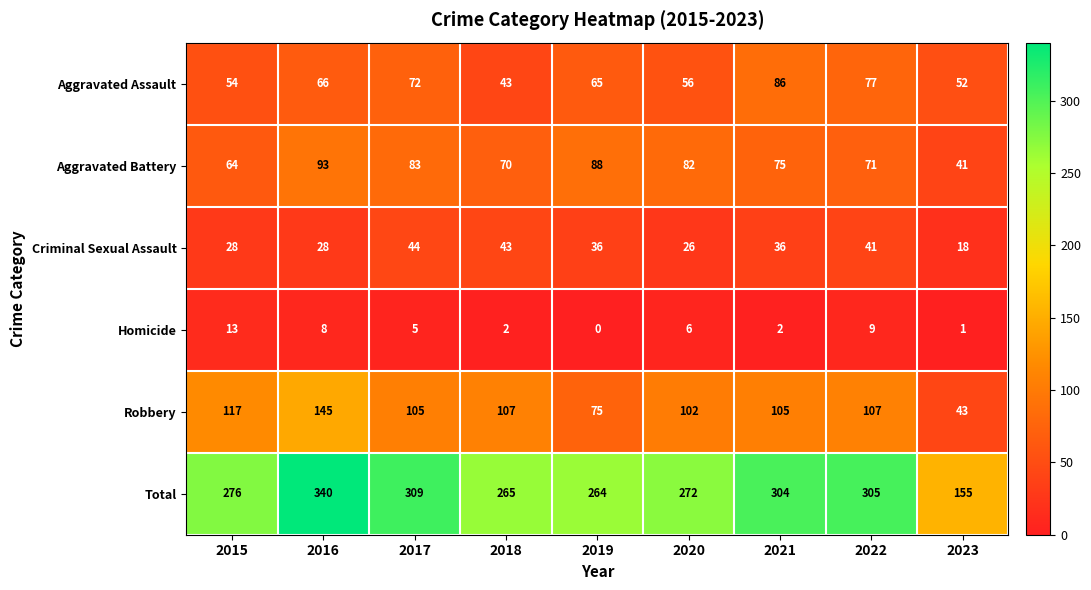

What is the lowest value of the Aggravated Assault series?

43